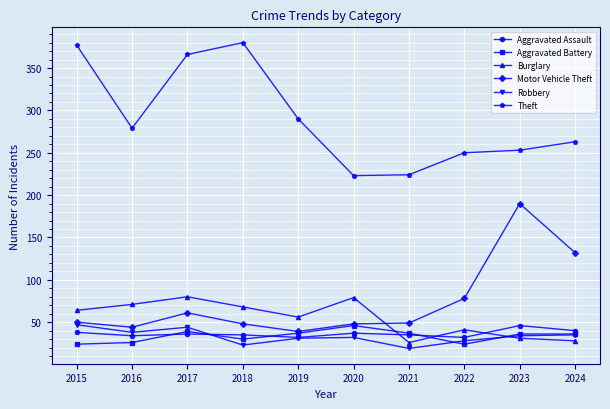

What is the value of the Robbery point at the 6th from the left?

32